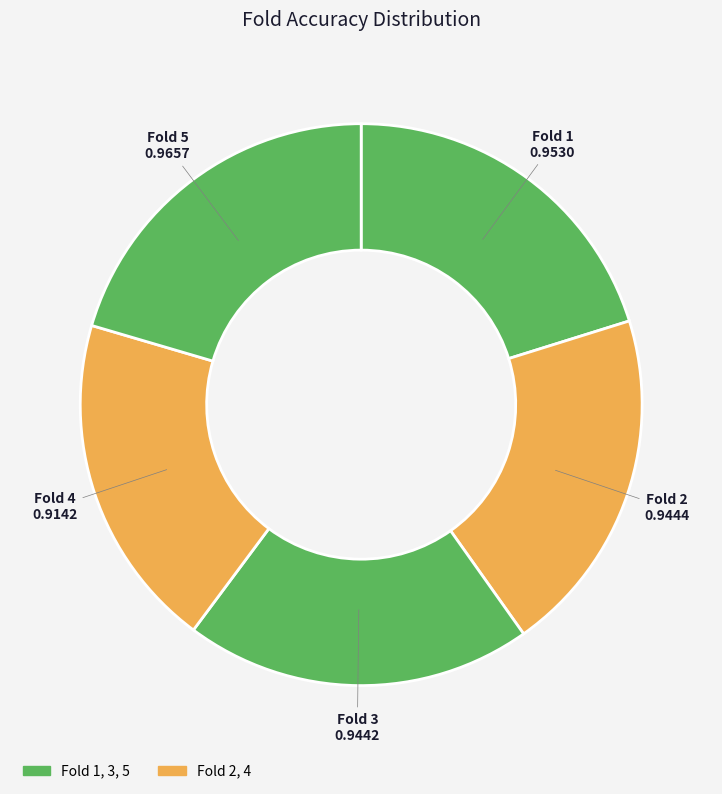

Is there a majority slice in this chart?

No